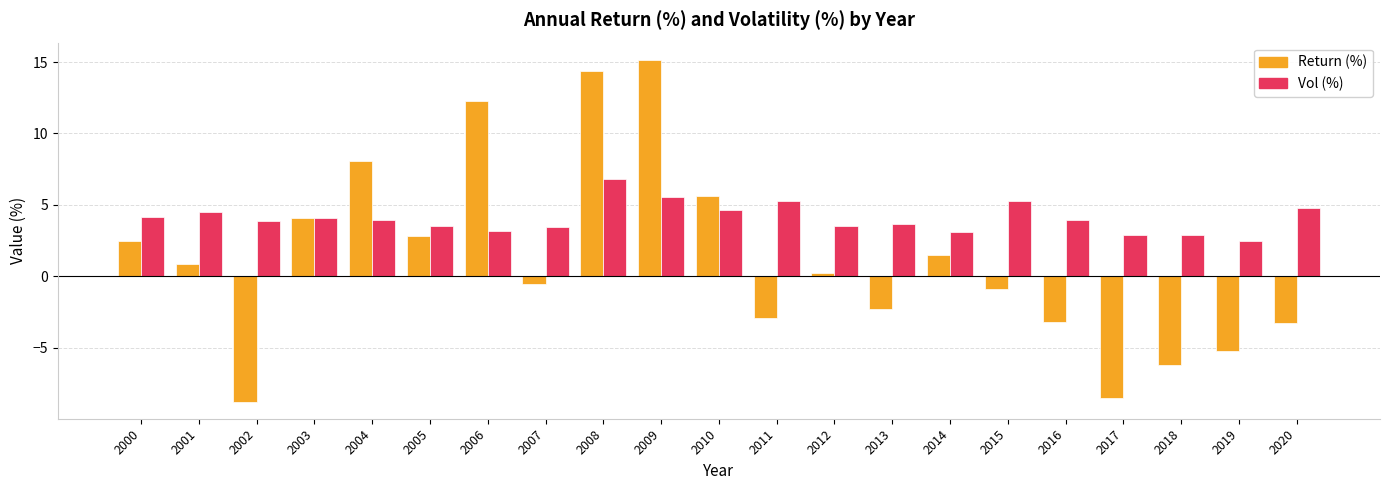

What are all the series names shown in the legend?

Return (%), Vol (%)